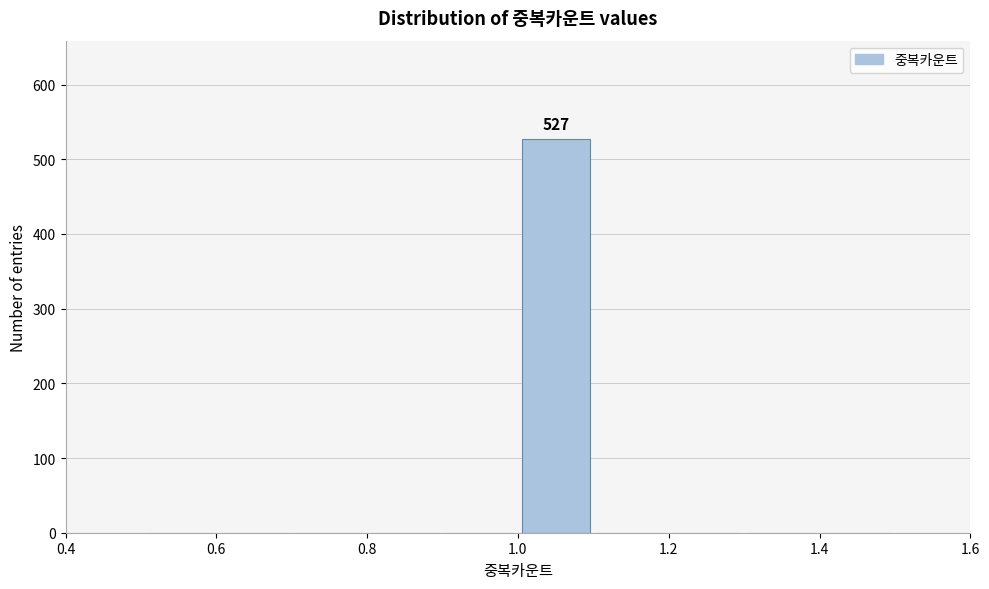

Which range on the x-axis has the tallest bar?

1.0 to 1.1